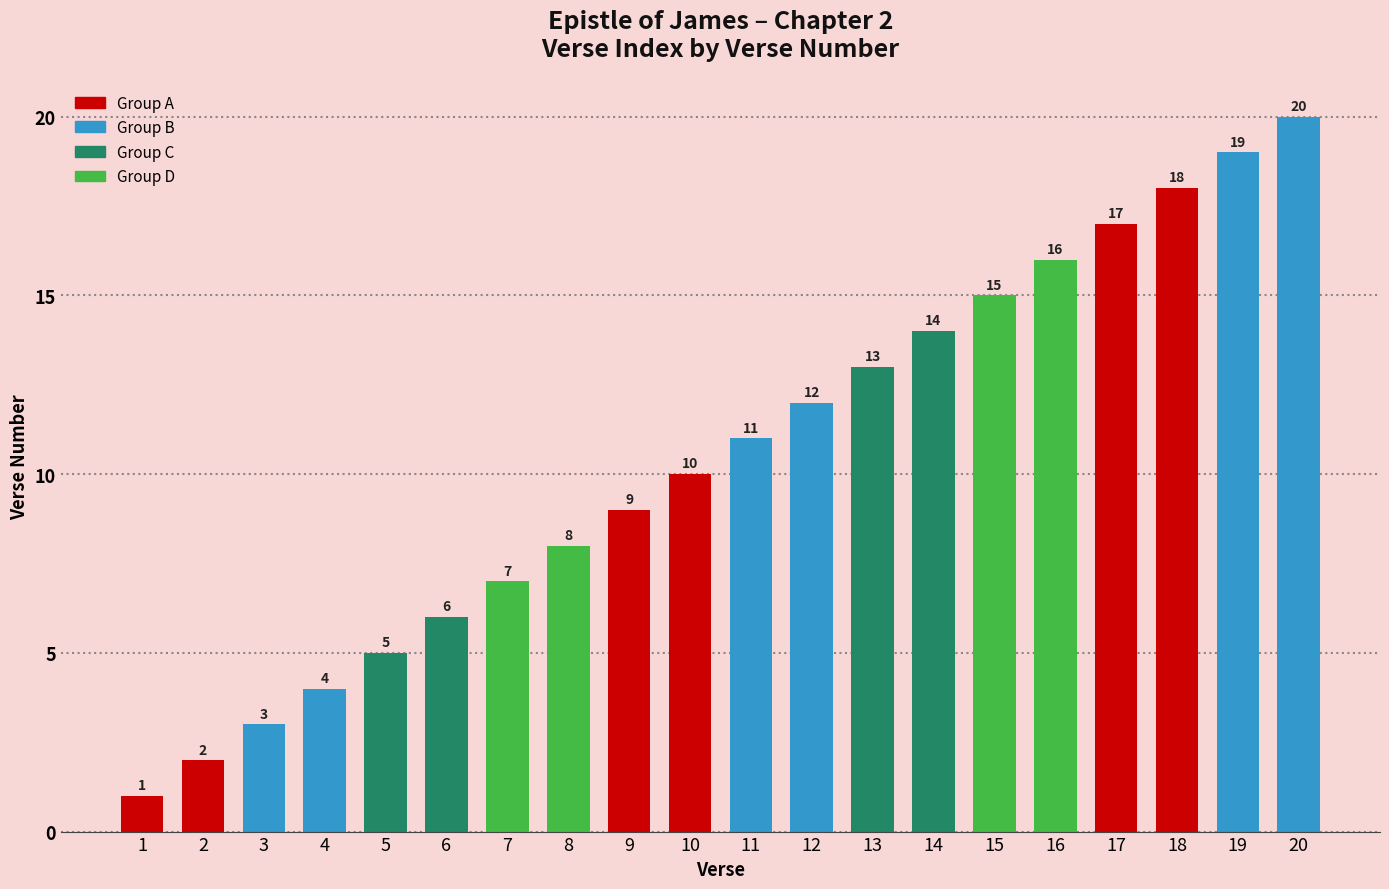

Reading left to right, what are all the values shown in this chart?

1=1	2=2	3=3	4=4	5=5	6=6	7=7	8=8	9=9	10=10	11=11	12=12	13=13	14=14	15=15	16=16	17=17	18=18	19=19	20=20